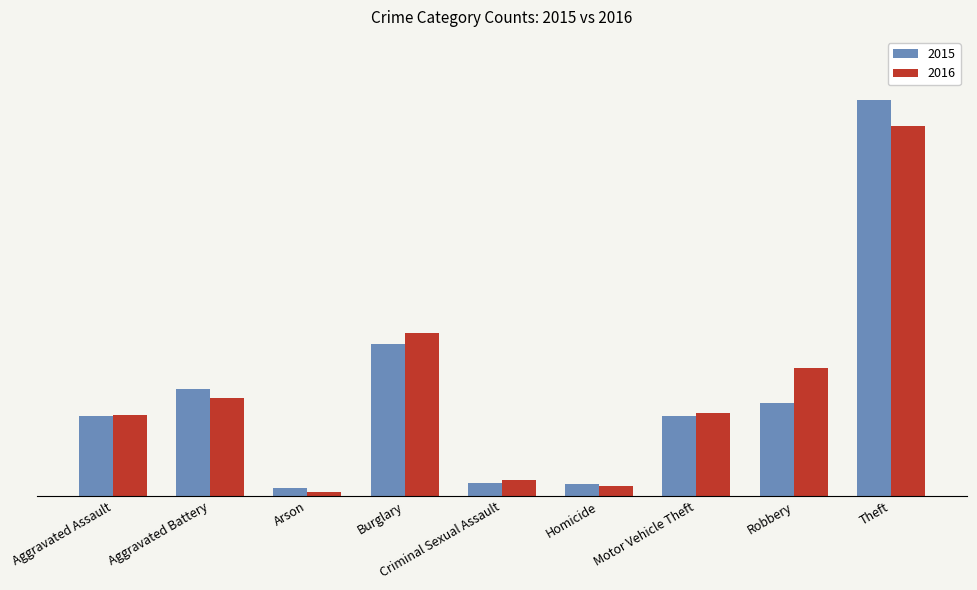

The value of 2015 at Theft is 310. True or false?

False